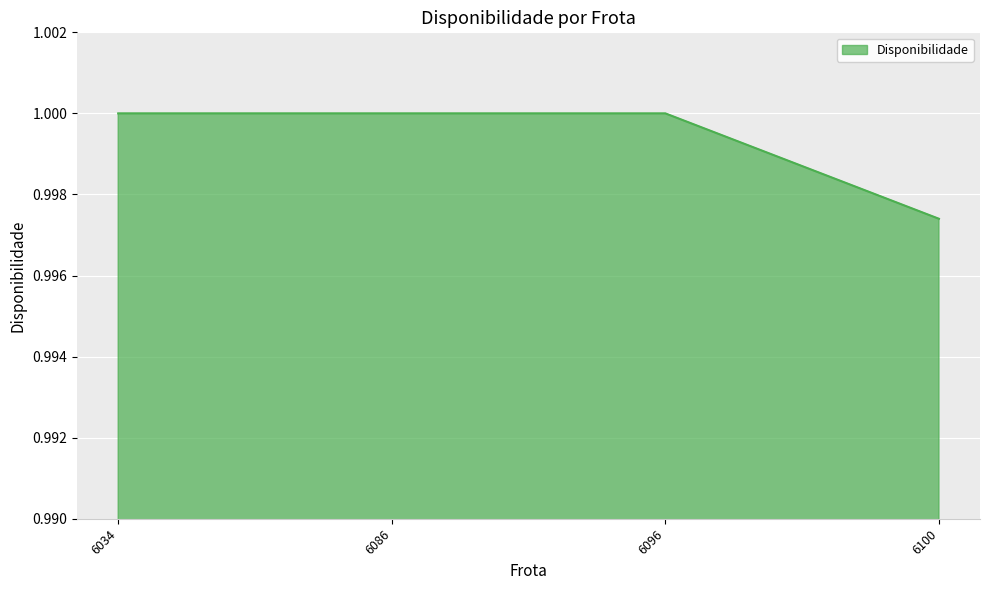

Which category has the lowest value across all series?

6100